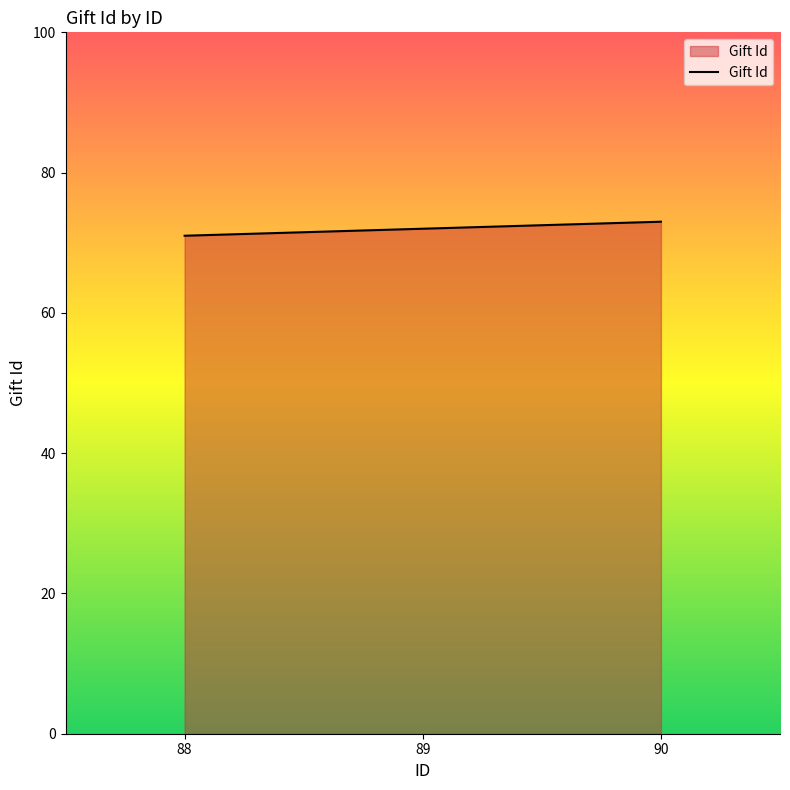

Rank the categories by value from lowest to highest.

88, 89, 90